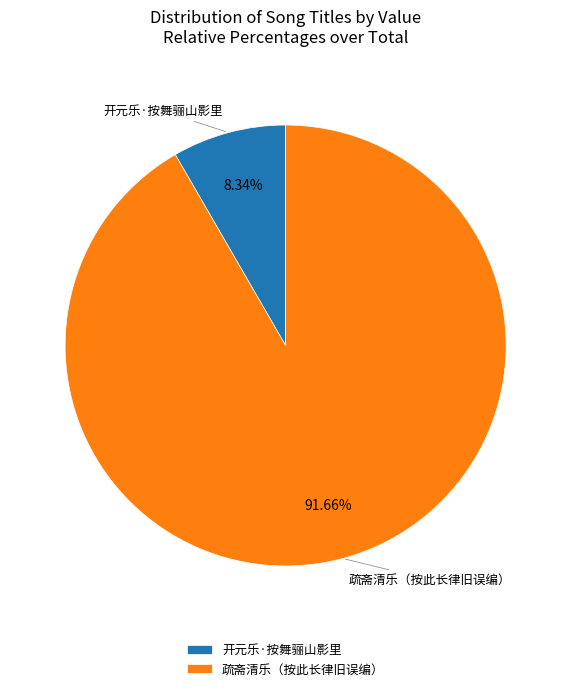

Rank the categories by value from lowest to highest.

开元乐·按舞骊山影里, 疏斋清乐（按此长律旧误编）